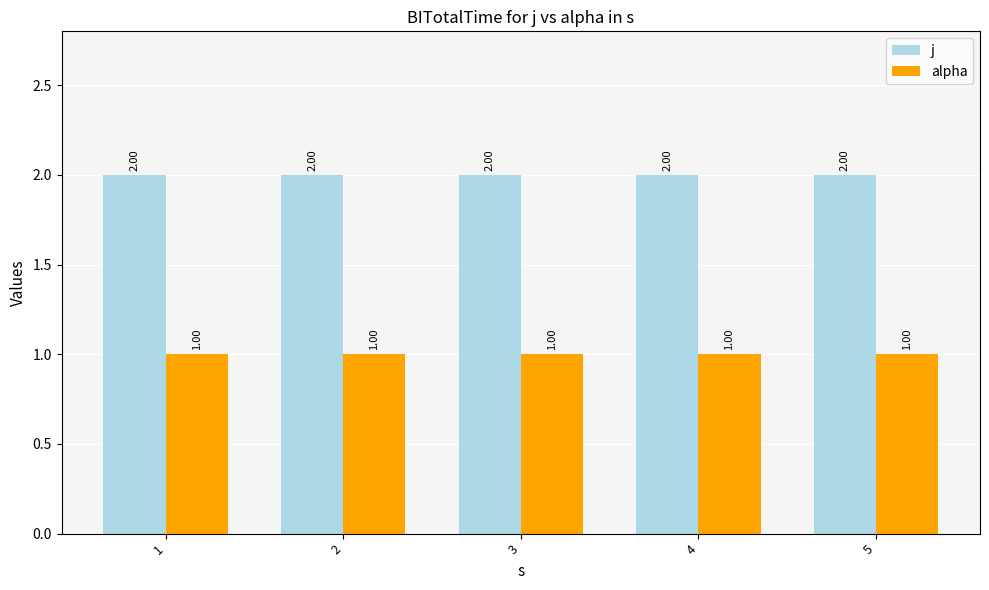

What is the average value of the alpha series?

1